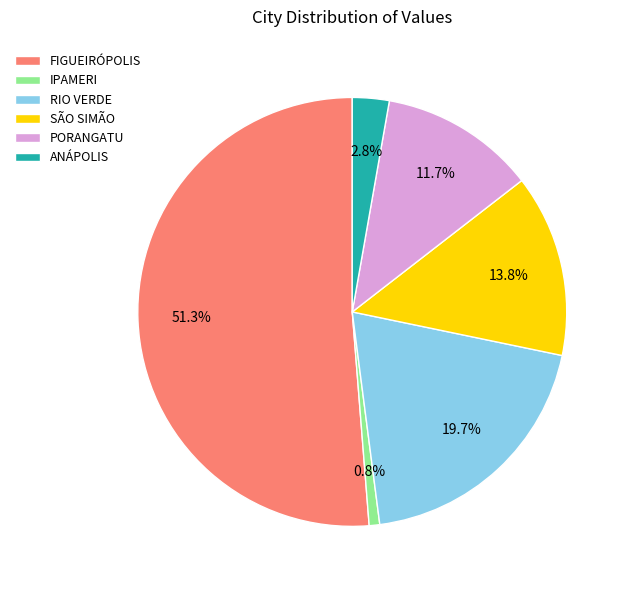

What is the smallest slice in the pie chart?

IPAMERI